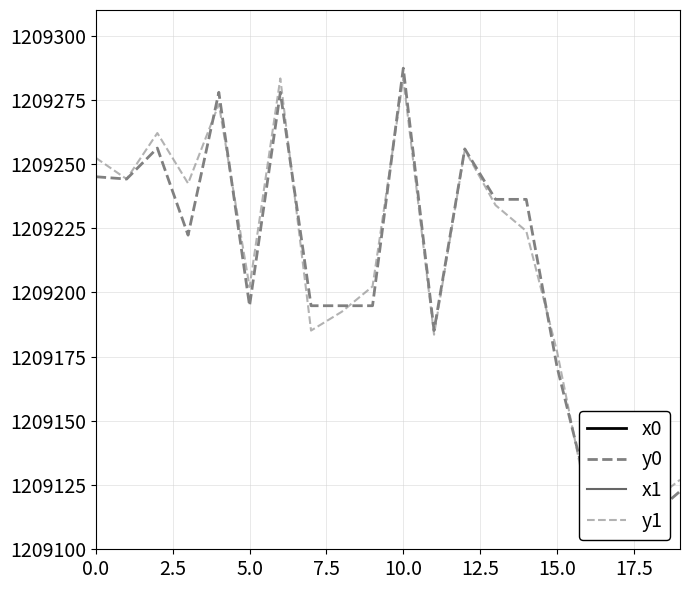

How many series are shown in this chart?

4